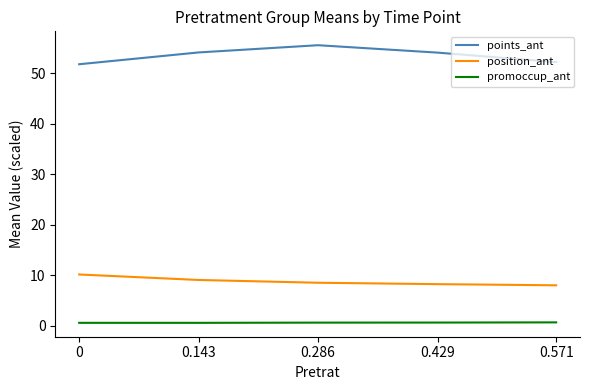

What position from the right is 0?

5